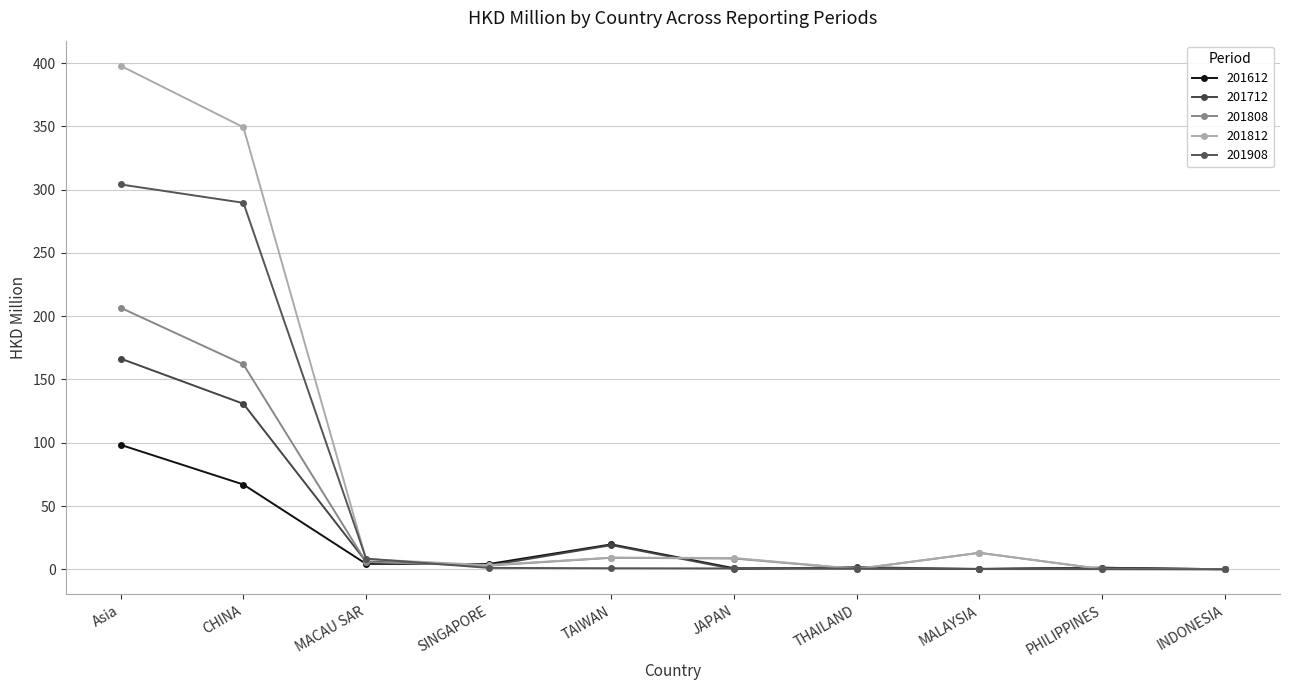

List the series in order of their peak value, highest first.

201812, 201908, 201808, 201712, 201612